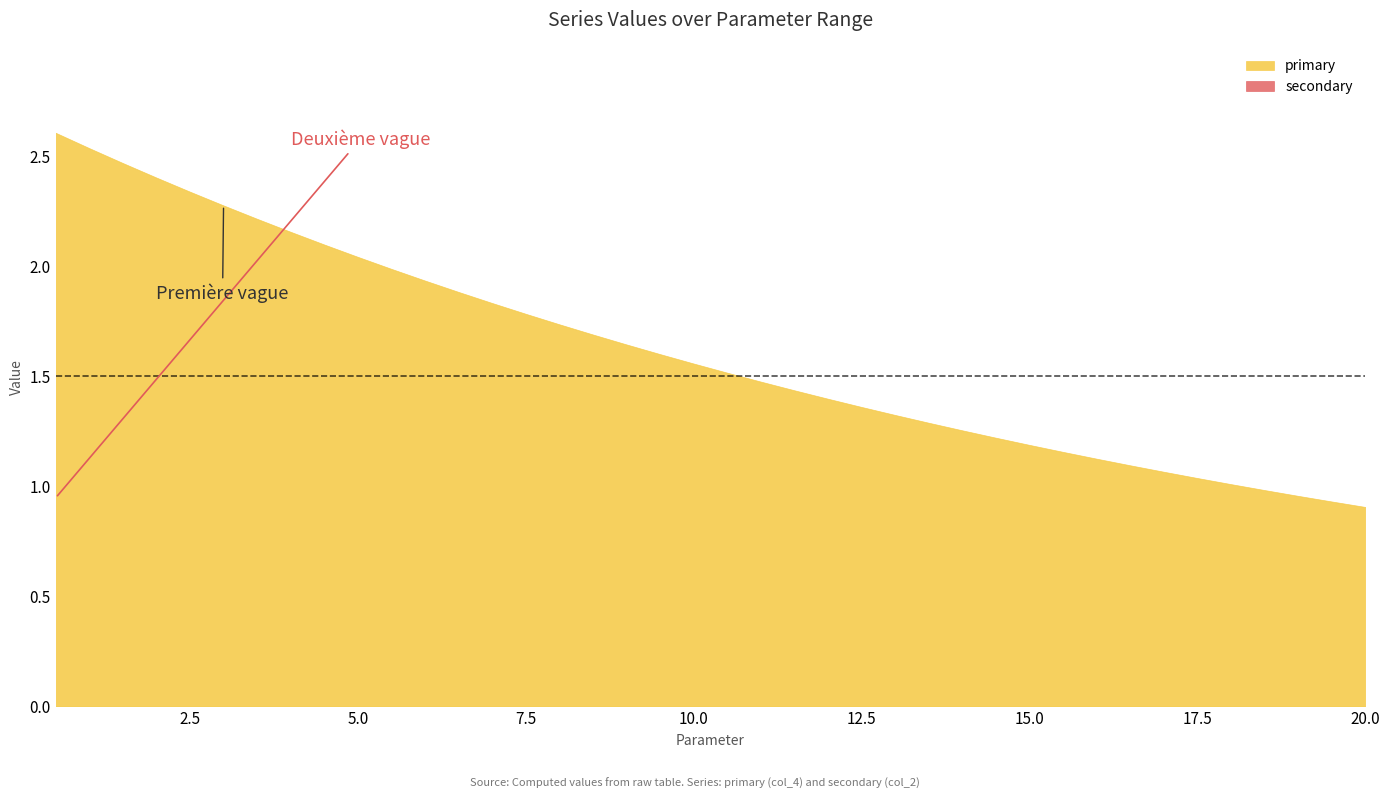

True or false: secondary has more than 0 interior local peaks.

False